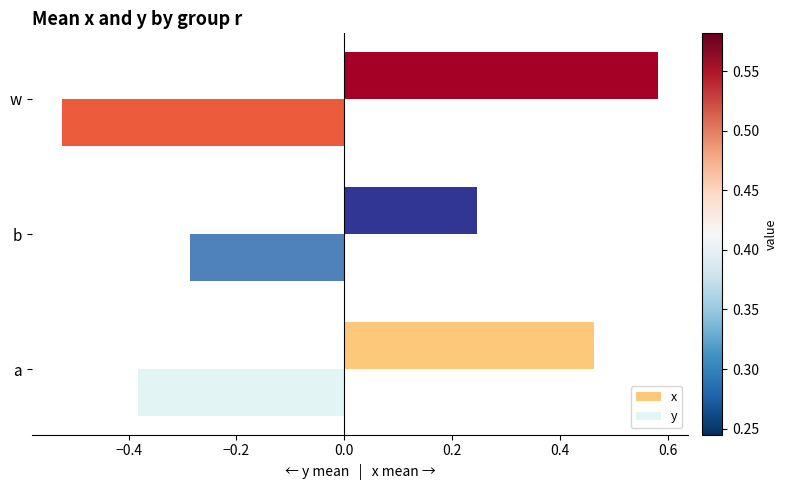

What is the average value of the x series?

0.4